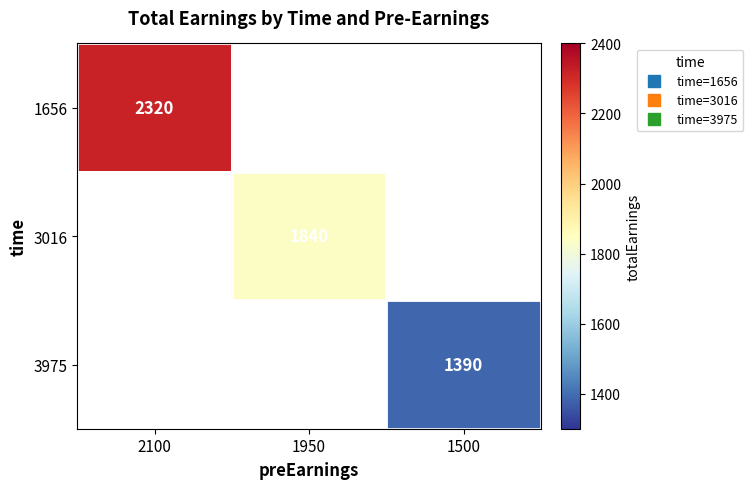

At which category does the chart reach its minimum across all series?

1500